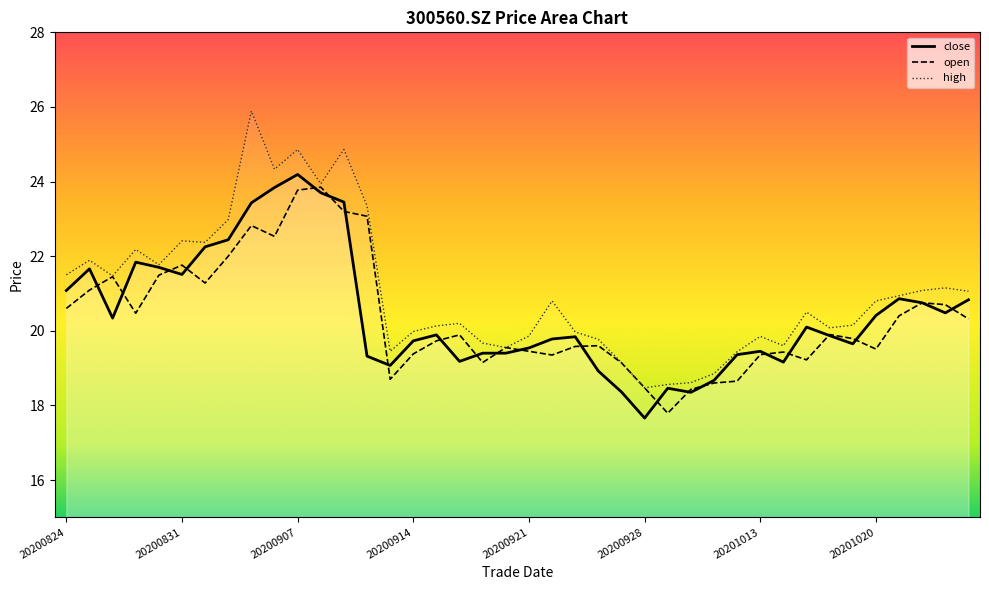

True or false: close_line has a value of 33.3 at 20200914.

False